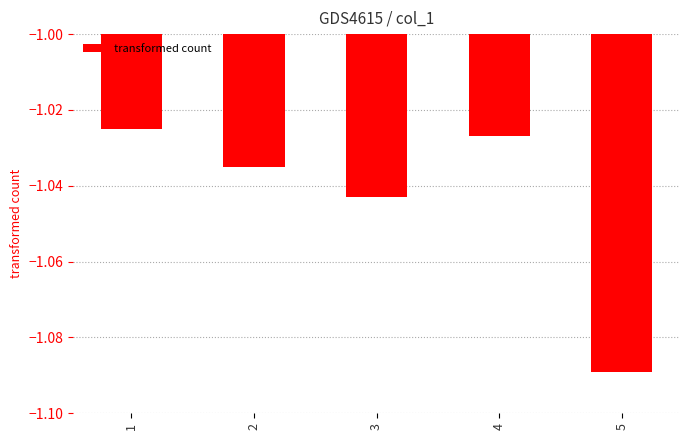

The chart shows a value of -1.6 at 5. True or false?

False